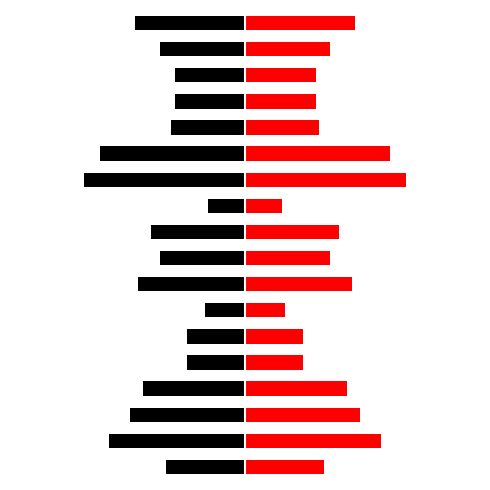

What is the value of the Right (Red) bar at the 8th from the left?

2.3